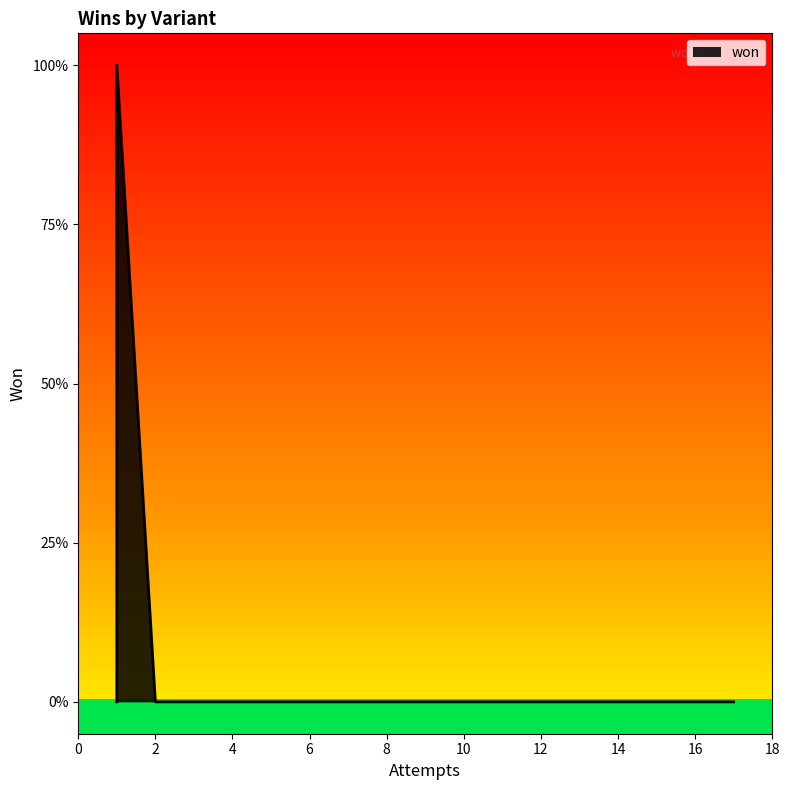

The chart shows a value of 0 at Brown (6 Suits). True or false?

False